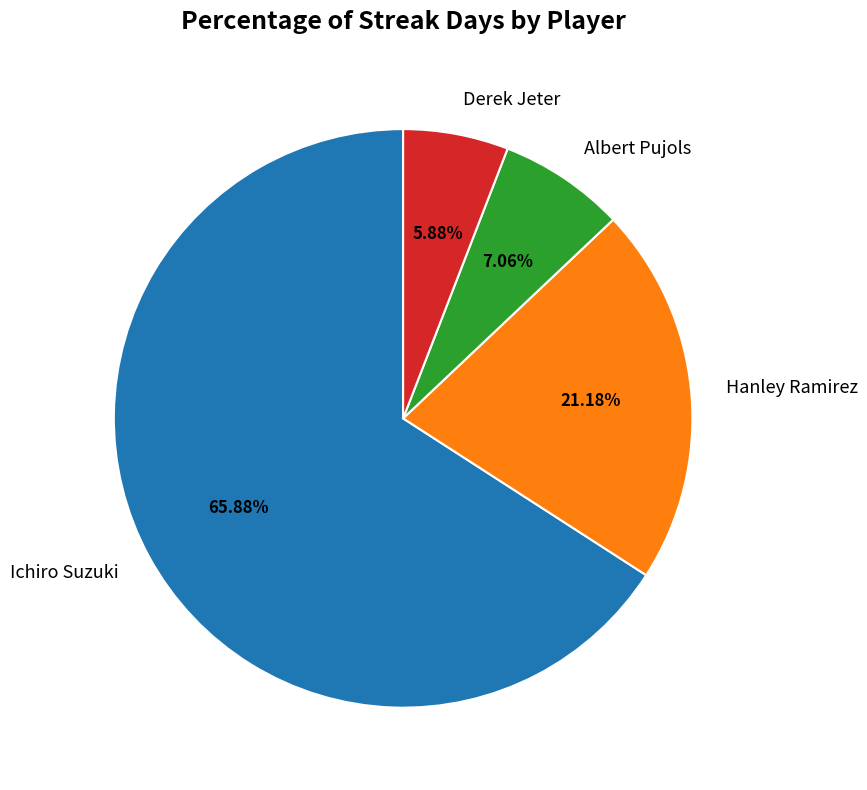

To the nearest percent, what is the average slice percentage?

25%